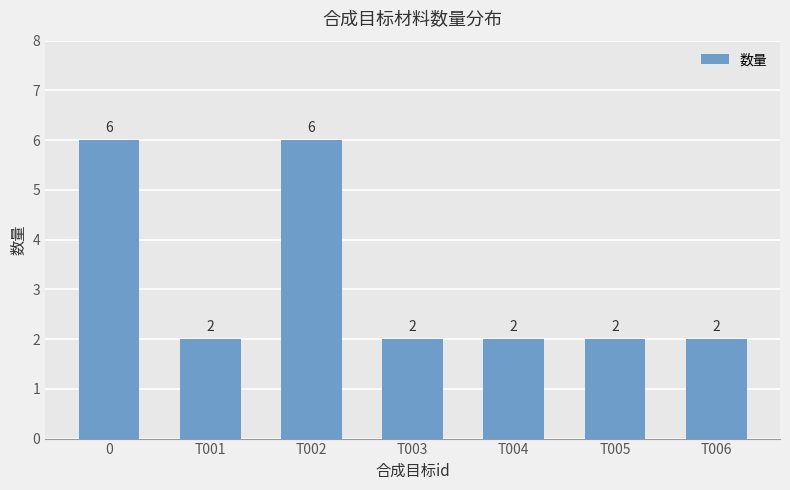

What is the difference between the second highest and second lowest values?

4